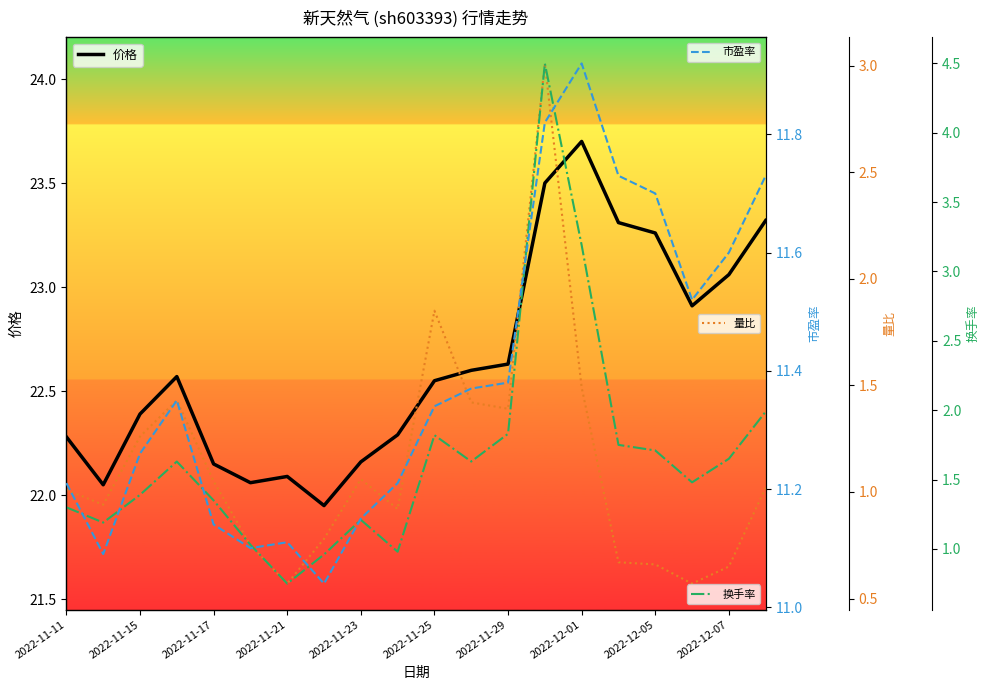

What is the difference between the maximum and minimum values in the 市盈率 series?

0.9